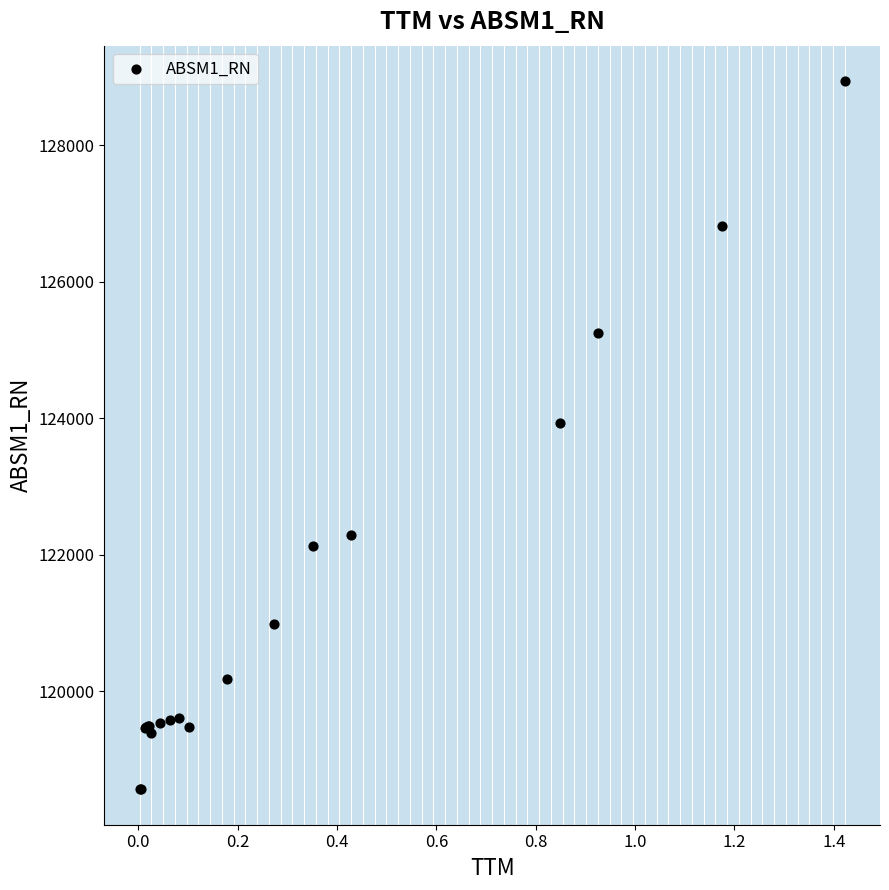

What Y value in the scatter plot is closest to 123751?

123937.1